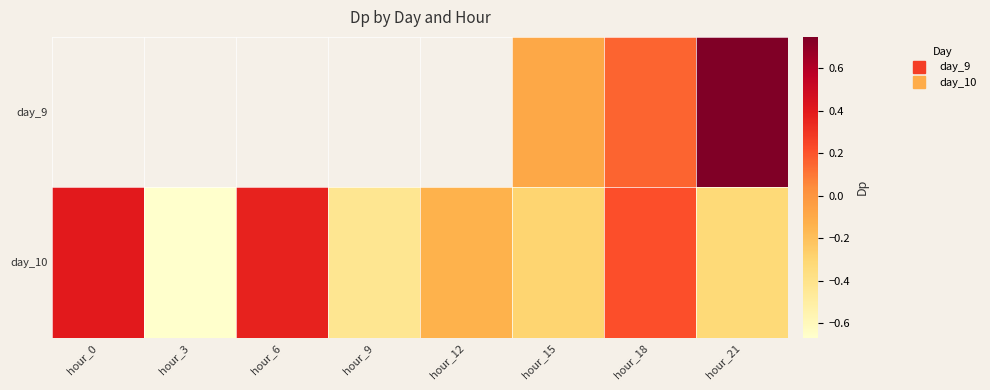

Rank the categories by day_10 value from highest to lowest.

hour_0, hour_6, hour_18, hour_12, hour_15, hour_21, hour_9, hour_3